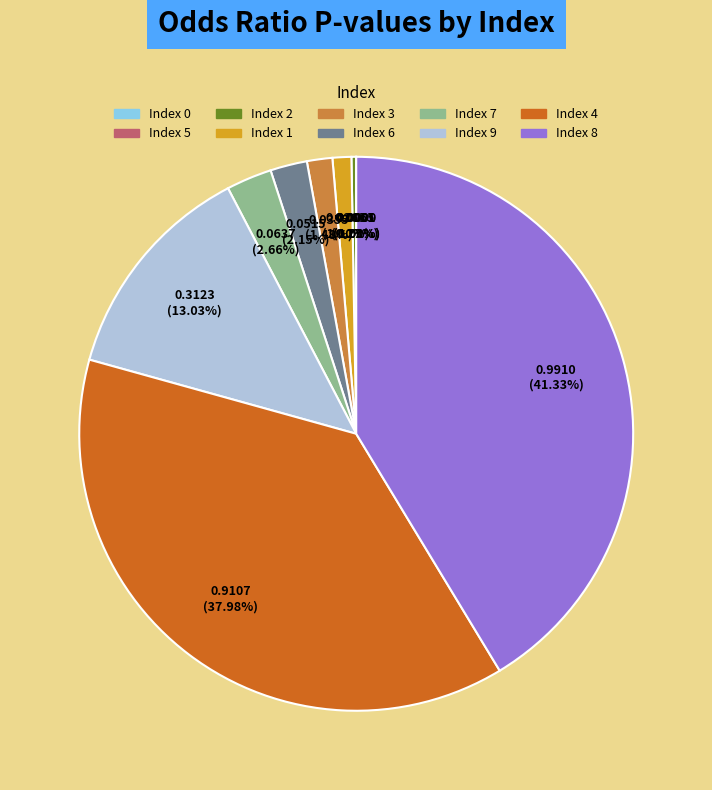

Is there a majority slice in this chart?

No